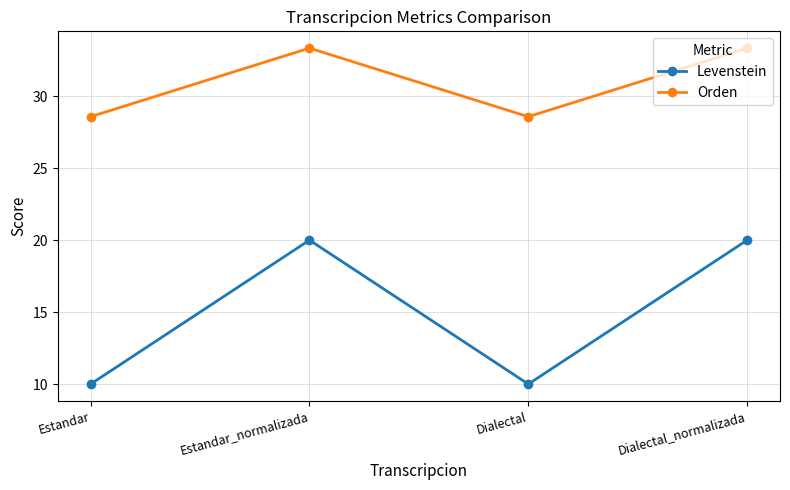

True or false: Orden and Levenstein intersect in this chart.

False